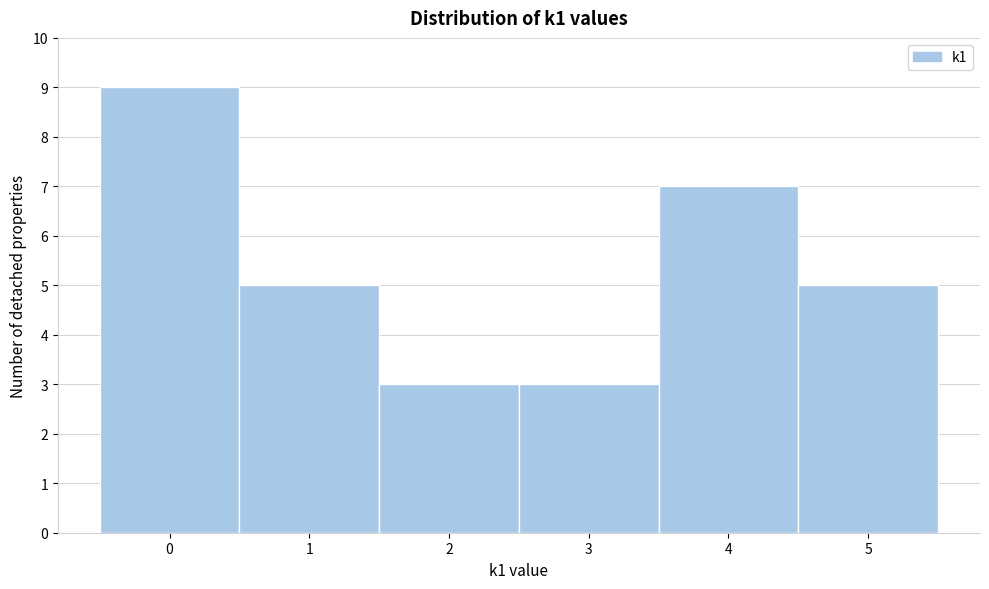

What is the height of the bar covering 3.5 to 4.5 on the x-axis? The values are not printed on the chart, so give them approximately, as read against the axis.

7